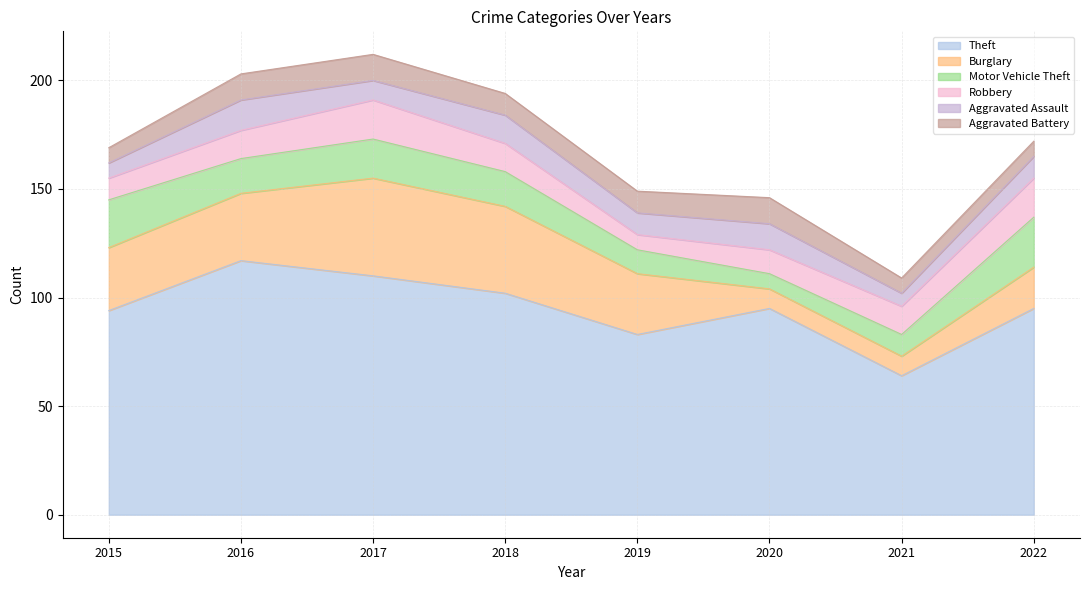

Reading right to left, list all the values displayed in this chart.

Theft: 2022=95	2021=64	2020=95	2019=83	2018=102	2017=110	2016=117	2015=94
Burglary: 2022=19	2021=9	2020=9	2019=28	2018=40	2017=45	2016=31	2015=29
Motor Vehicle Theft: 2022=23	2021=10	2020=7	2019=11	2018=16	2017=18	2016=16	2015=22
Robbery: 2022=18	2021=13	2020=11	2019=7	2018=13	2017=18	2016=13	2015=10
Aggravated Assault: 2022=10	2021=6	2020=12	2019=10	2018=13	2017=9	2016=14	2015=7
Aggravated Battery: 2022=7	2021=7	2020=12	2019=10	2018=10	2017=12	2016=12	2015=7